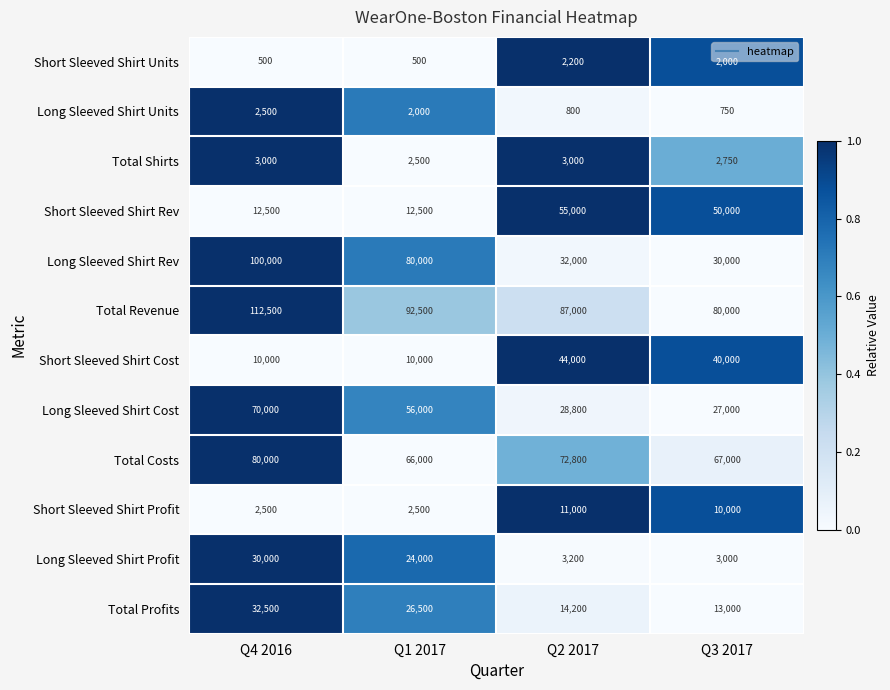

Is it true that Long Sleeved Shirt Profit equals 32630 at Q1 2017?

False